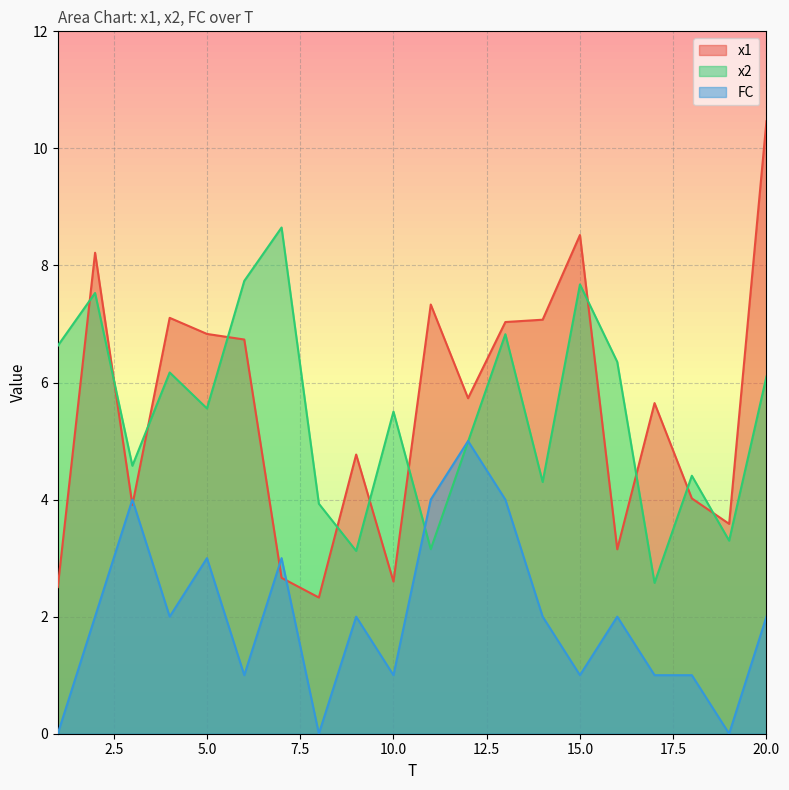

Rank the categories by x2 value from lowest to highest.

17, 9, 11, 19, 8, 14, 18, 3, 12, 10, 5, 20, 4, 16, 1, 13, 2, 15, 6, 7